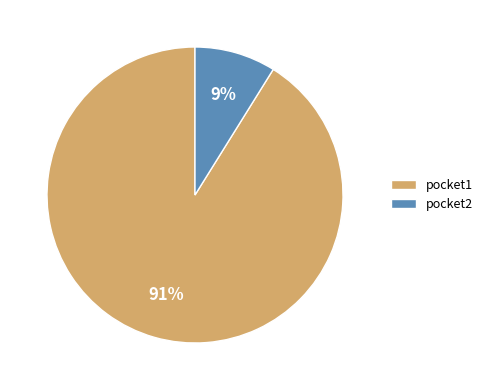

How many segments does this pie chart have?

2